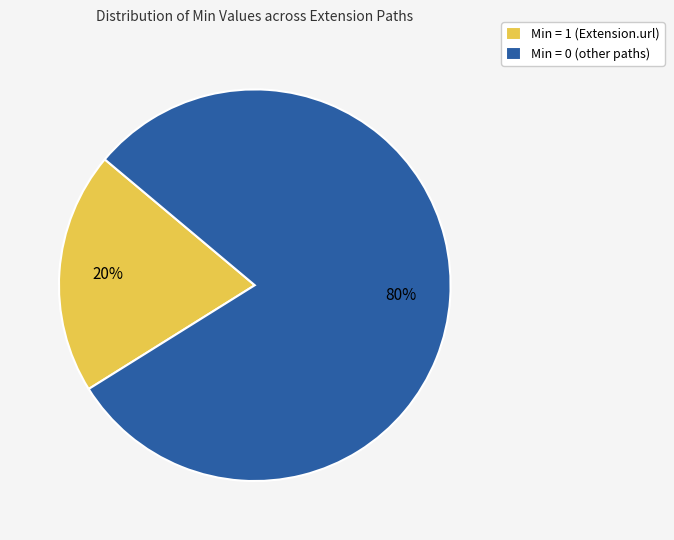

Which slice is the smallest?

Min = 1 (Extension.url)